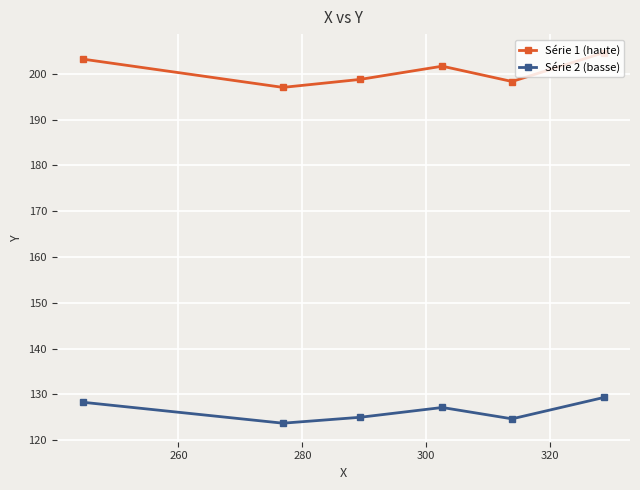

Rank the series by their maximum value, from highest to lowest.

Série 1 (haute), Série 2 (basse)